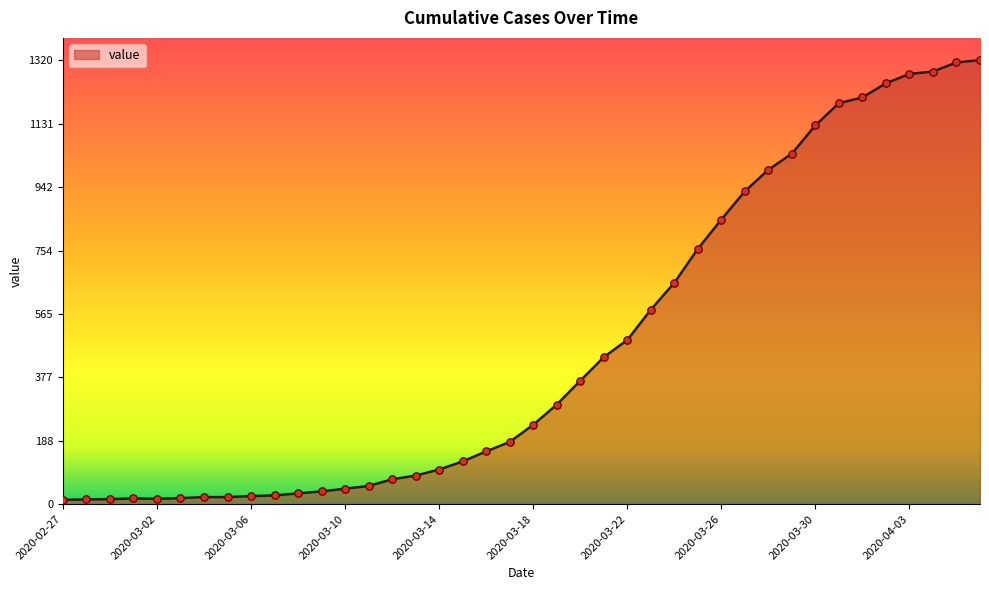

What is the maximum value shown in the chart?

1320